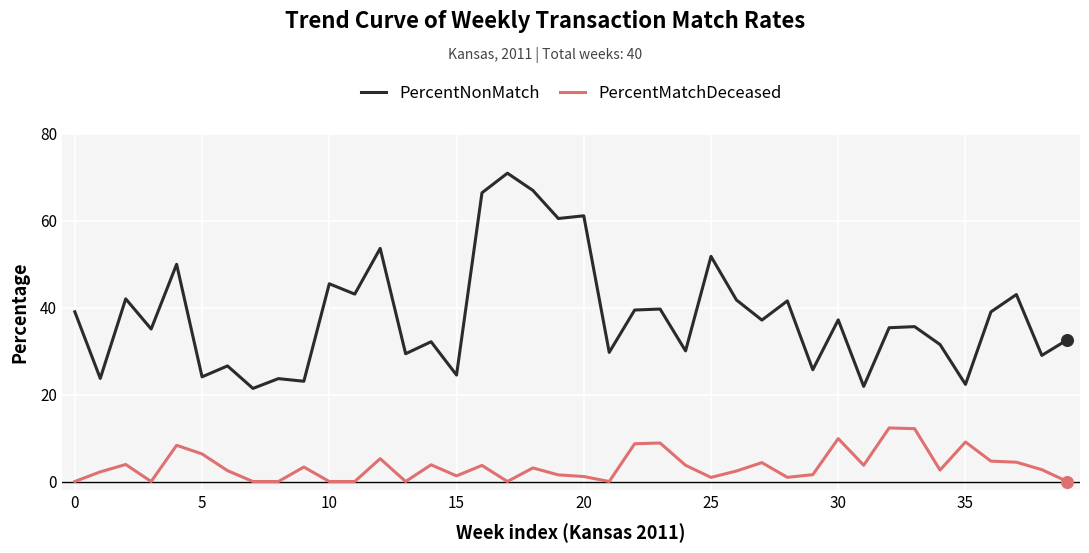

Which series has the widest spread of values?

PercentNonMatch